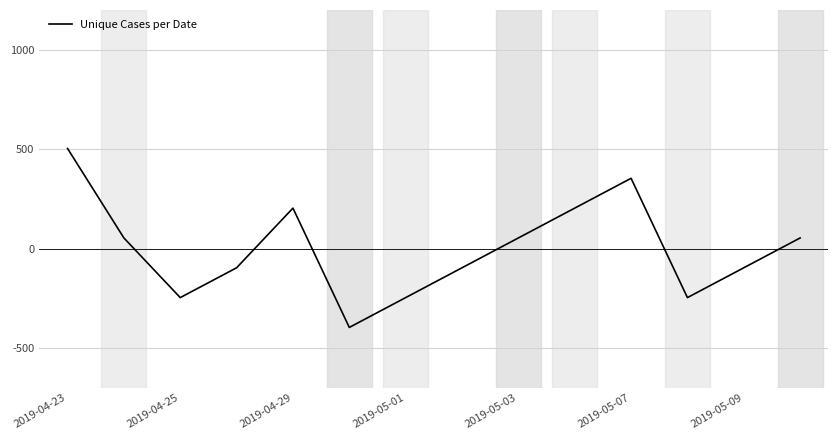

What is the maximum value shown in the chart?

503.6